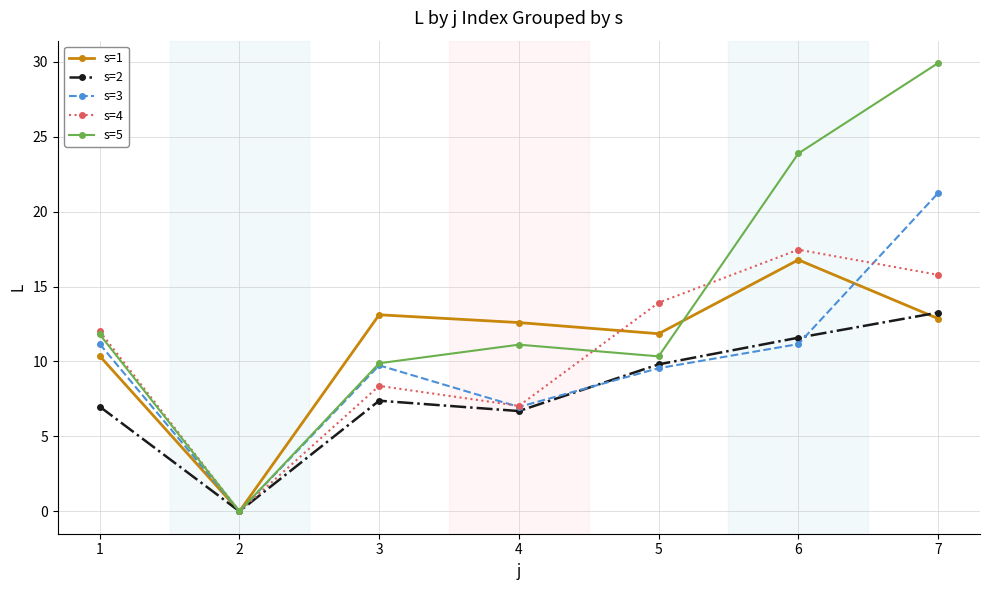

The value of s=4 at 3 is 8.4. True or false?

True